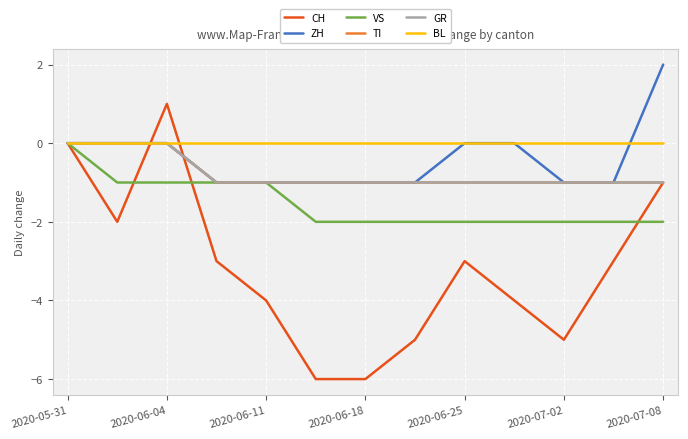

What are all the series names shown in the legend?

CH, ZH, VS, TI, GR, BL